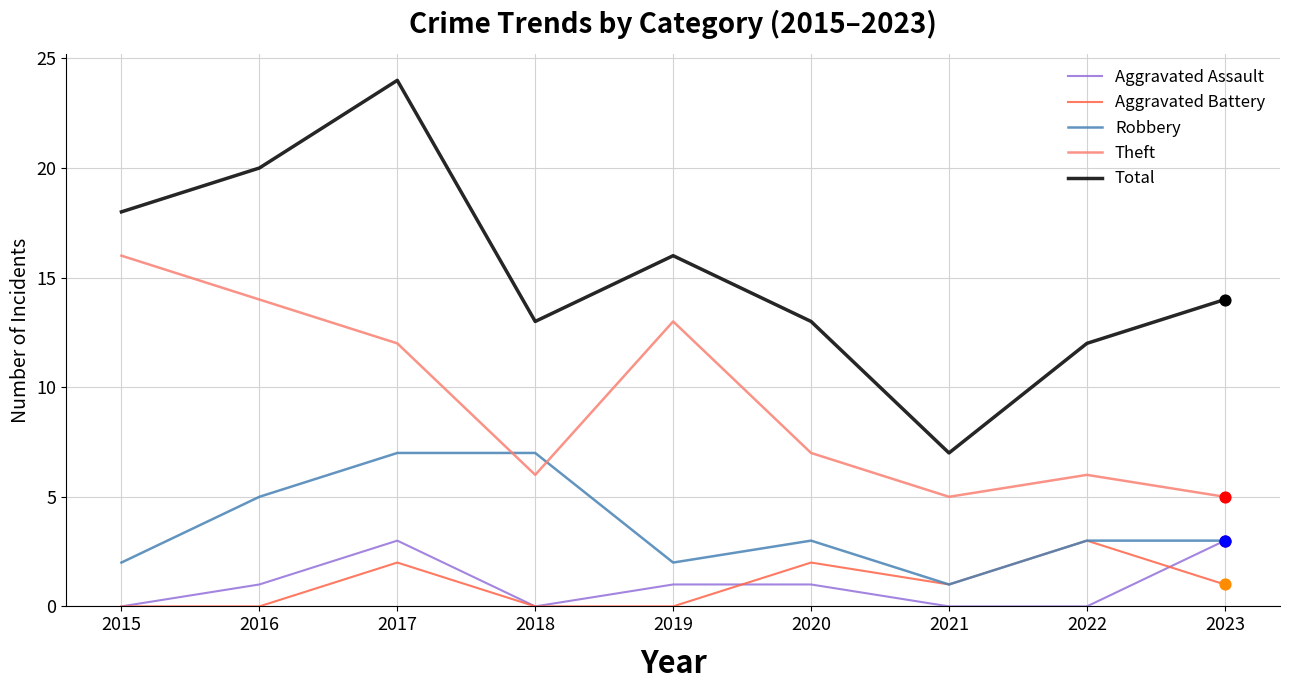

What is the total value across all series at 2019?

32